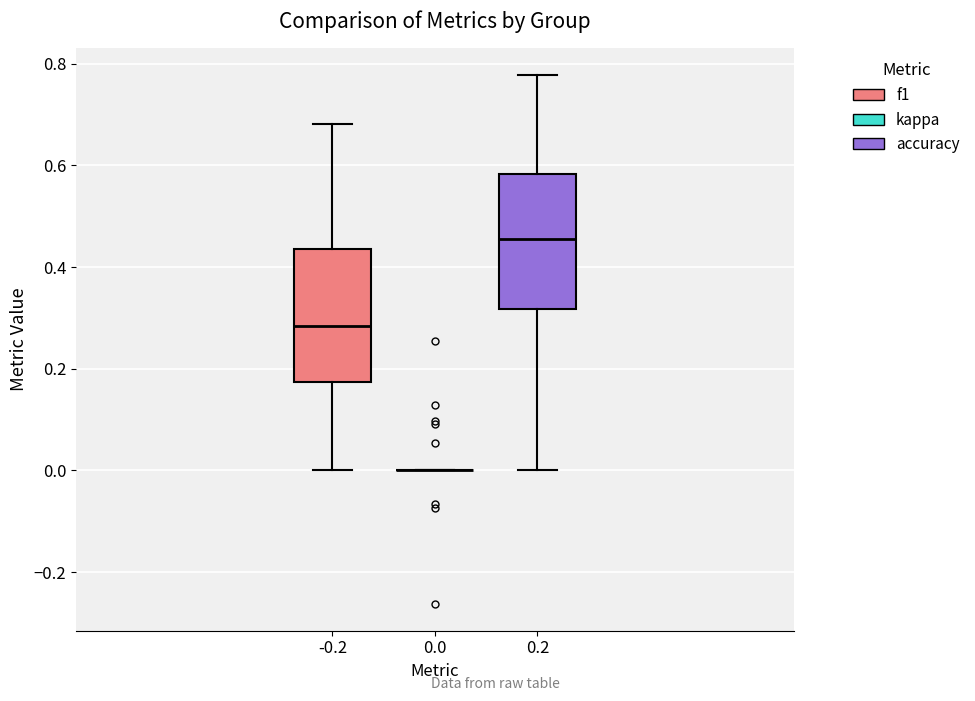

Reading left to right, transcribe this box plot: for each box, give where its median line is, the range the box spans, and where its two whiskers end, as read against the y-axis. The values are not printed on the chart, so give them approximately, as read against the axis.

-0.2: median 0.28, box 0.18 to 0.44, whiskers 0.00 to 0.68
0.0: box collapsed to a line at 0.00, whiskers 0.00 to 0.00
0.2: median 0.46, box 0.32 to 0.58, whiskers 0.00 to 0.78